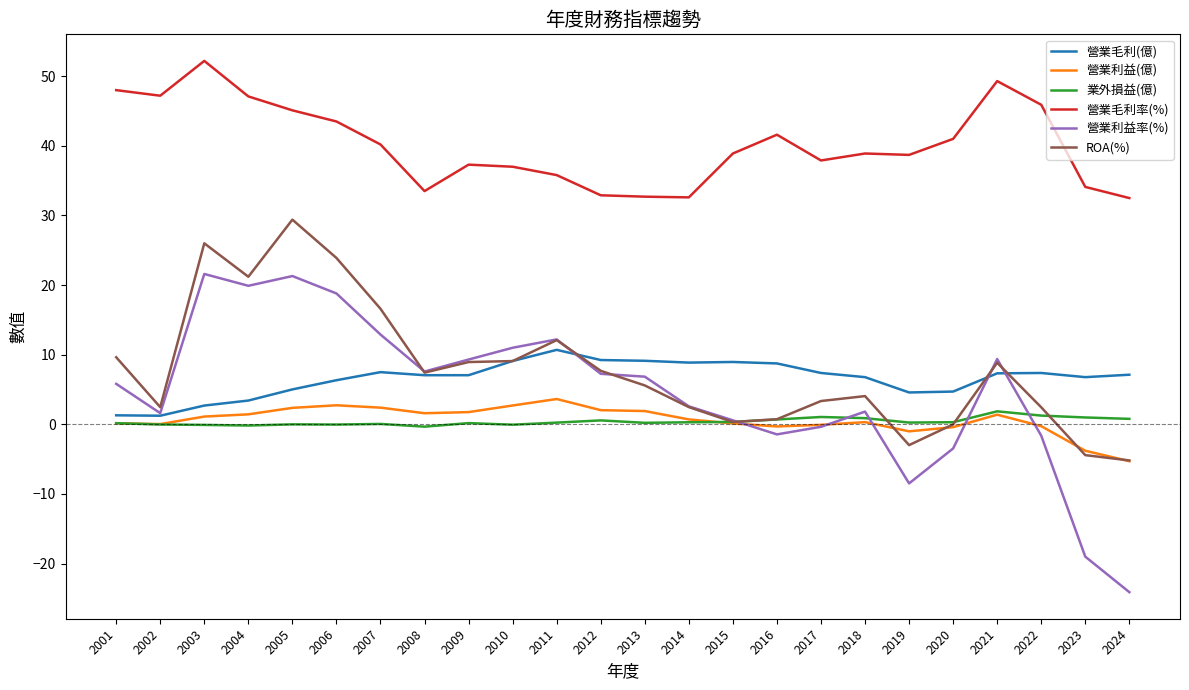

Rank the series at 2003 from highest to lowest value.

營業毛利率(%), ROA(%), 營業利益率(%), 營業毛利(億), 營業利益(億), 業外損益(億)